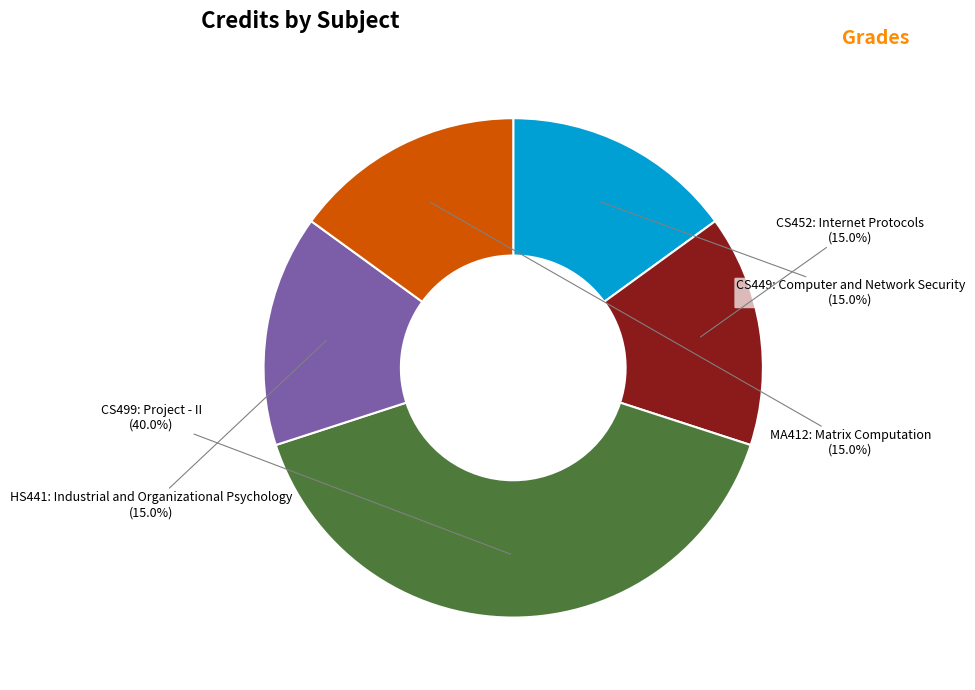

Does any single category account for the majority?

No